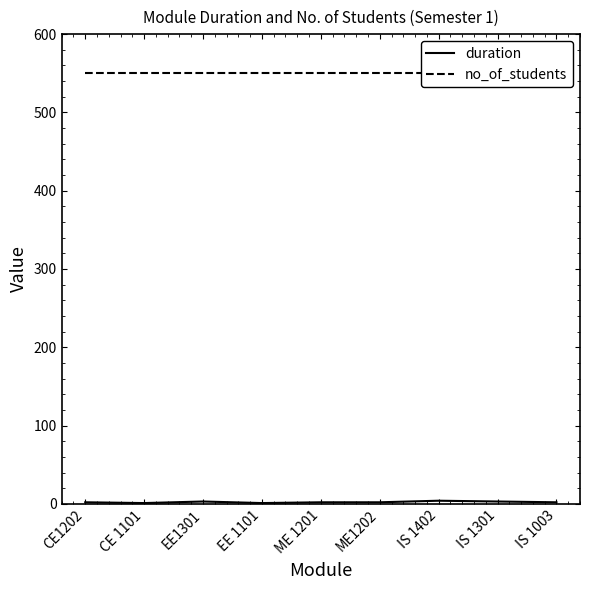

What is the minimum value shown in the chart?

1